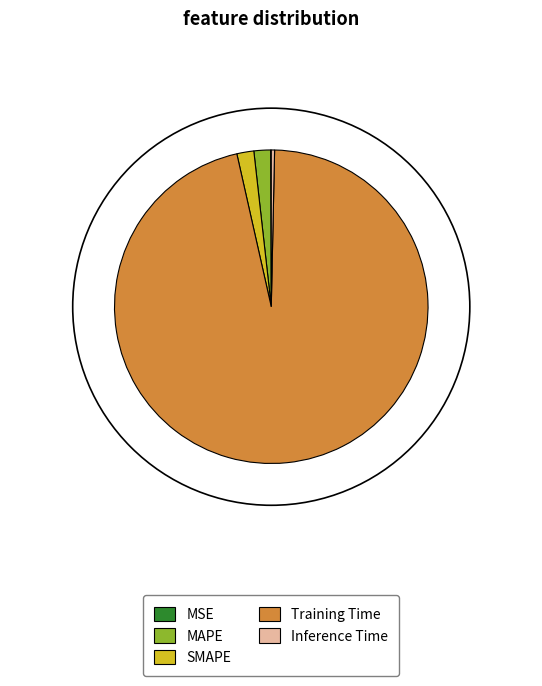

Between Inference Time and Training Time, which is larger?

Training Time